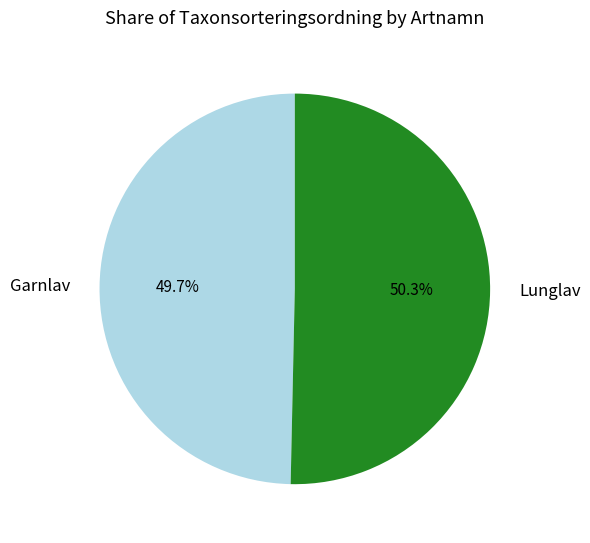

What percentage do Garnlav and Lunglav together represent?

100.0%